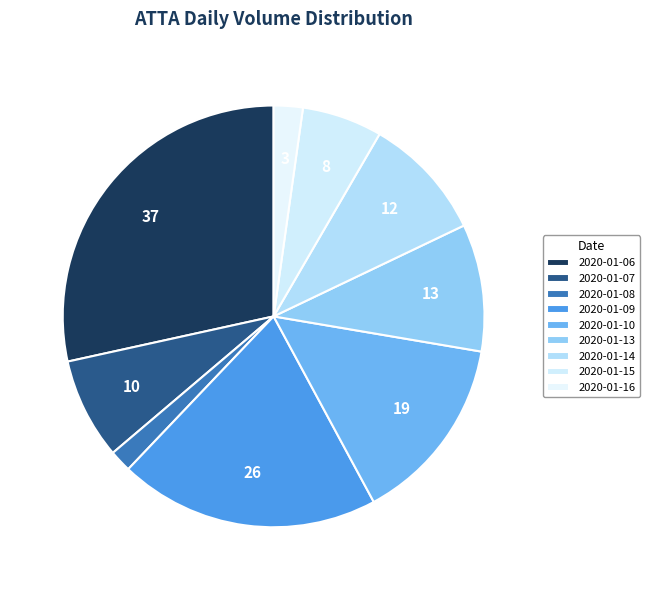

Combined, what portion of the pie is 2020-01-15 and 2020-01-08?

7.8%